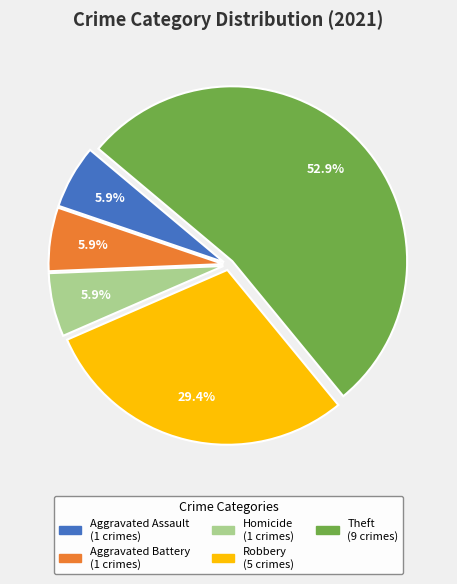

Is there any slice that represents more than half of the pie?

Yes